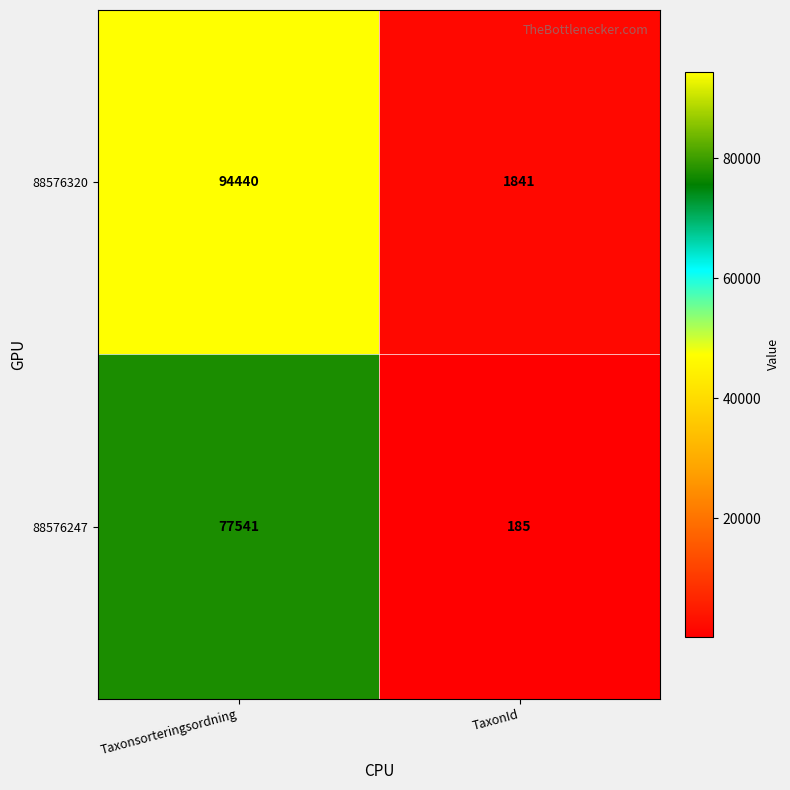

What is the spread (max minus min) of values at Taxonsorteringsordning?

16899